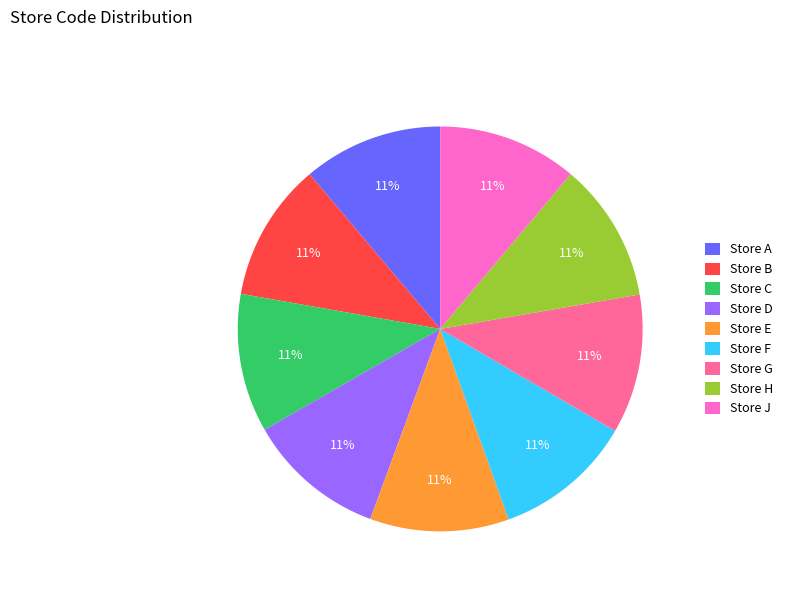

Does Store J represent more than half of the total?

No